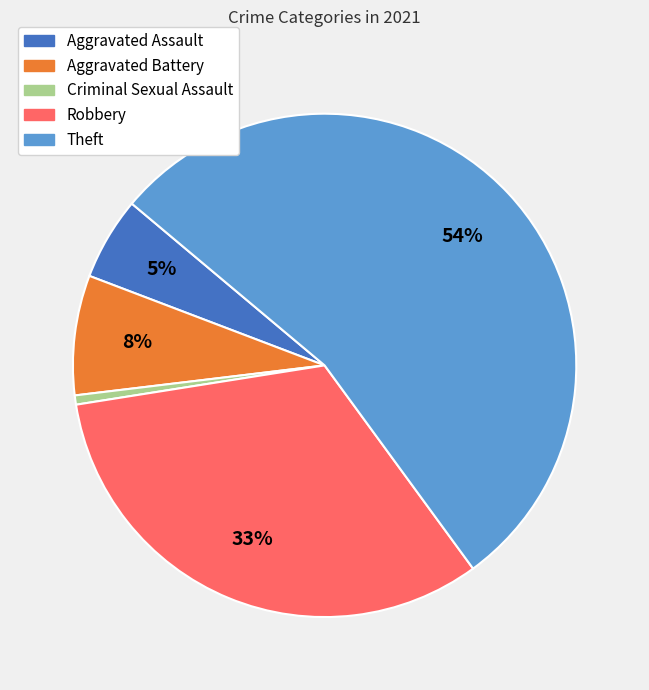

Rank the categories by value from highest to lowest.

Theft, Robbery, Aggravated Battery, Aggravated Assault, Criminal Sexual Assault